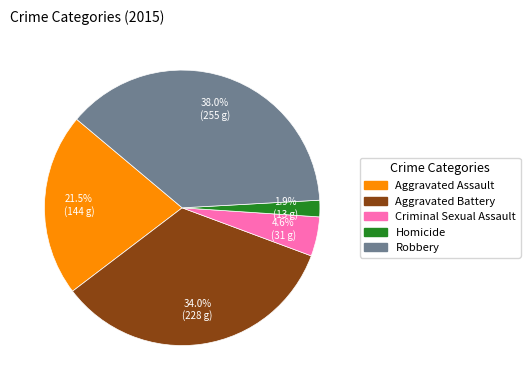

Rank the categories by value from lowest to highest.

Homicide, Criminal Sexual Assault, Aggravated Assault, Aggravated Battery, Robbery